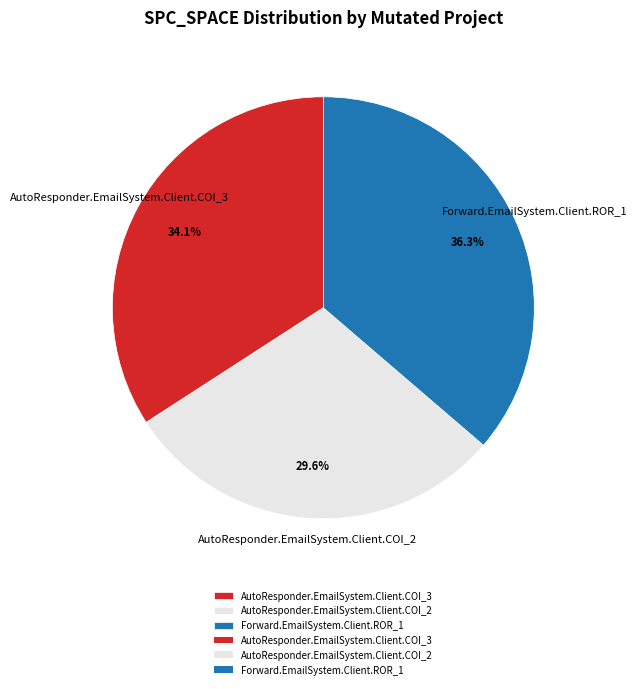

To the nearest percent, what portion does Forward.EmailSystem.Client.ROR_1 represent?

36%